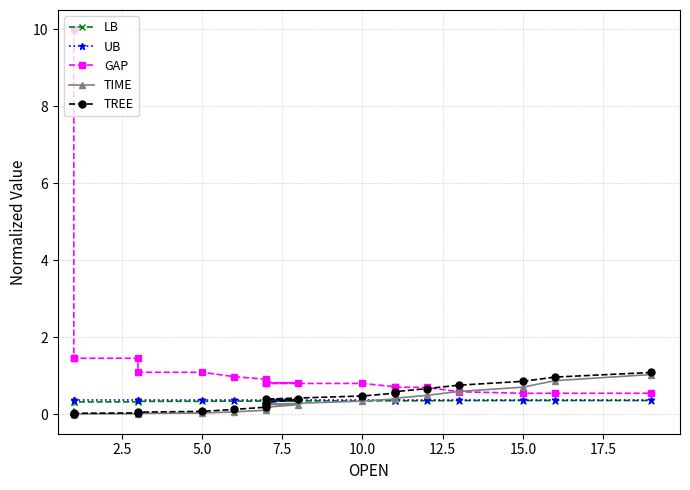

True or false: TREE and TIME intersect in this chart.

False